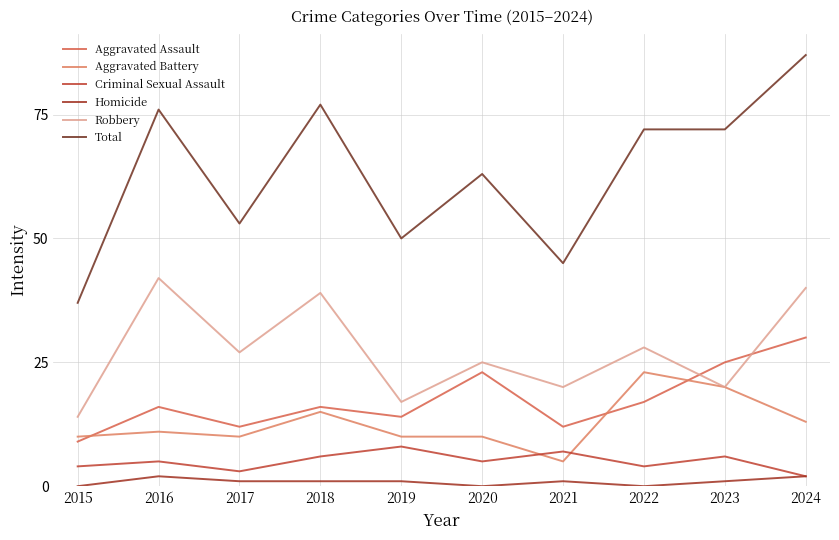

How many lines are shown in the chart?

6